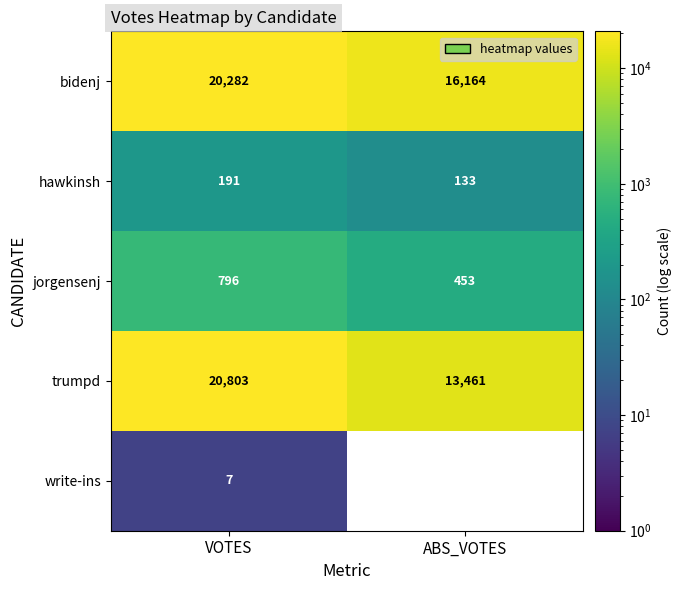

What is the difference between the maximum and minimum values in the bidenj series?

4118